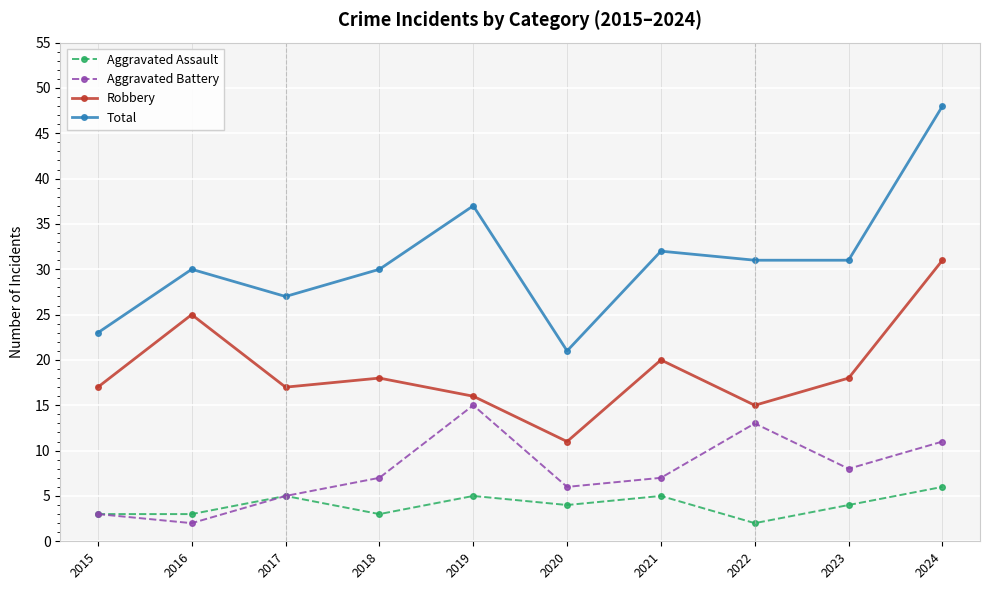

True or false: Total and Aggravated Battery intersect in this chart.

False